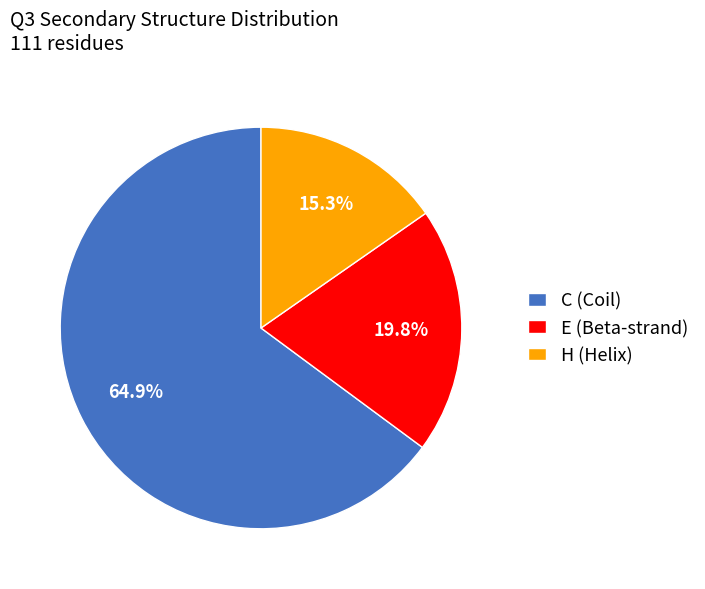

Which slice is the smallest?

H